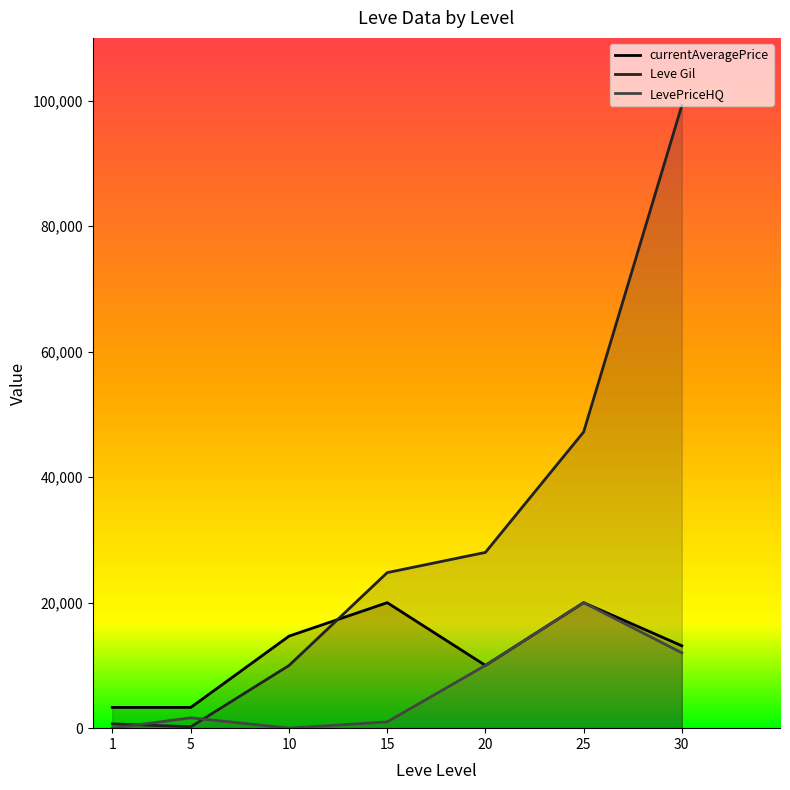

Reading left to right, what are all the values shown in this chart?

currentAveragePrice: 1=3307.0	5=3309.0	10=14666.7	15=20000.0	20=10000.0	25=20000.0	30=13131.1
Leve Gil: 1=690.0	5=220.0	10=9990.0	15=24790.0	20=28010.0	25=47200.0	30=99220.0
LevePriceHQ: 1=0.0	5=1647.0	10=0.0	15=1000.0	20=10000.0	25=20000.0	30=12011.1